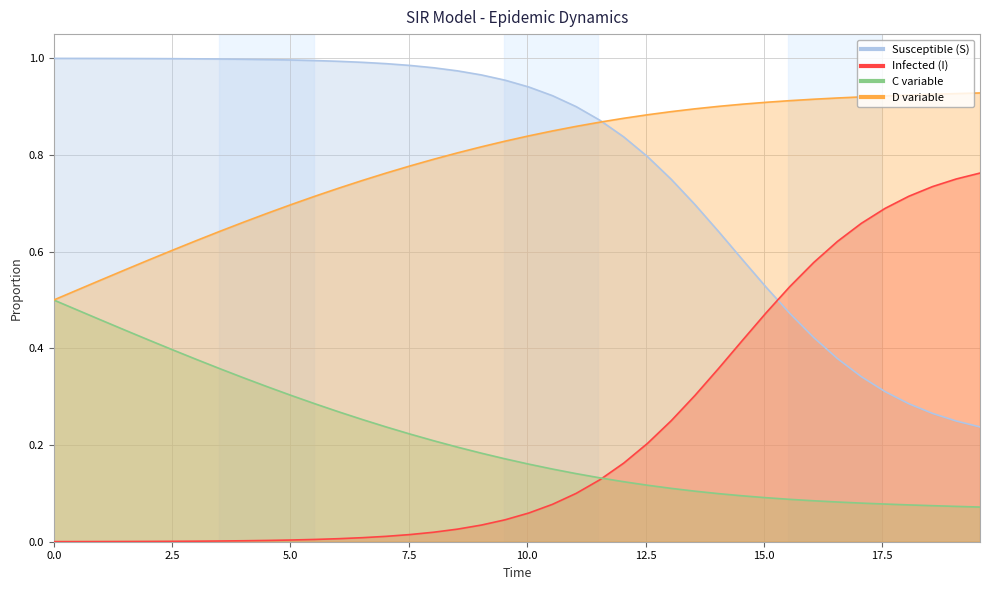

Reading left to right, extract all data points from this chart.

S: 1.0	1.0	1.0	1.0	1.0	1.0	1.0	1.0	1.0	1.0	1.0	1.0	1.0	1.0	1.0	1.0	1.0	1.0	1.0	1.0	0.9	0.9	0.9	0.9	0.8	0.8	0.7	0.7	0.6	0.6	0.5	0.5	0.4	0.4	0.3	0.3	0.3	0.3	0.2	0.2
I: 0.0	0.0	0.0	0.0	0.0	0.0	0.0	0.0	0.0	0.0	0.0	0.0	0.0	0.0	0.0	0.0	0.0	0.0	0.0	0.0	0.1	0.1	0.1	0.1	0.2	0.2	0.3	0.3	0.4	0.4	0.5	0.5	0.6	0.6	0.7	0.7	0.7	0.7	0.8	0.8
C: 0.5	0.5	0.5	0.4	0.4	0.4	0.4	0.4	0.3	0.3	0.3	0.3	0.3	0.3	0.2	0.2	0.2	0.2	0.2	0.2	0.2	0.2	0.1	0.1	0.1	0.1	0.1	0.1	0.1	0.1	0.1	0.1	0.1	0.1	0.1	0.1	0.1	0.1	0.1	0.1
D: 0.5	0.5	0.5	0.6	0.6	0.6	0.6	0.6	0.7	0.7	0.7	0.7	0.7	0.7	0.8	0.8	0.8	0.8	0.8	0.8	0.8	0.8	0.9	0.9	0.9	0.9	0.9	0.9	0.9	0.9	0.9	0.9	0.9	0.9	0.9	0.9	0.9	0.9	0.9	0.9